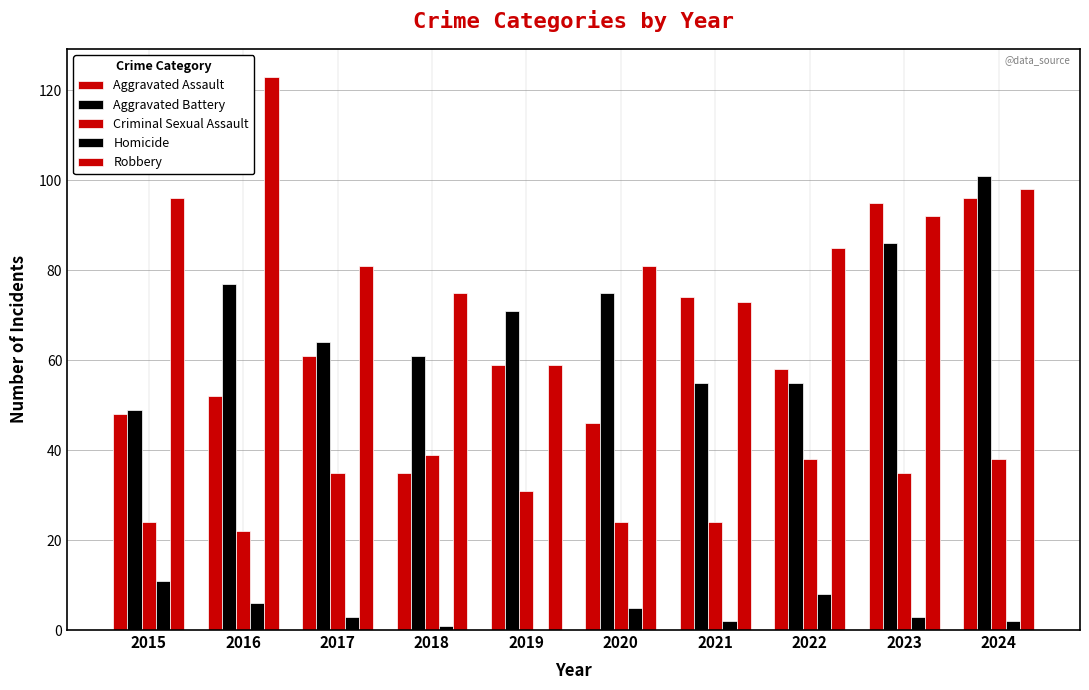

Rank the categories by Homicide value from lowest to highest.

2019, 2018, 2021, 2024, 2017, 2023, 2020, 2016, 2022, 2015